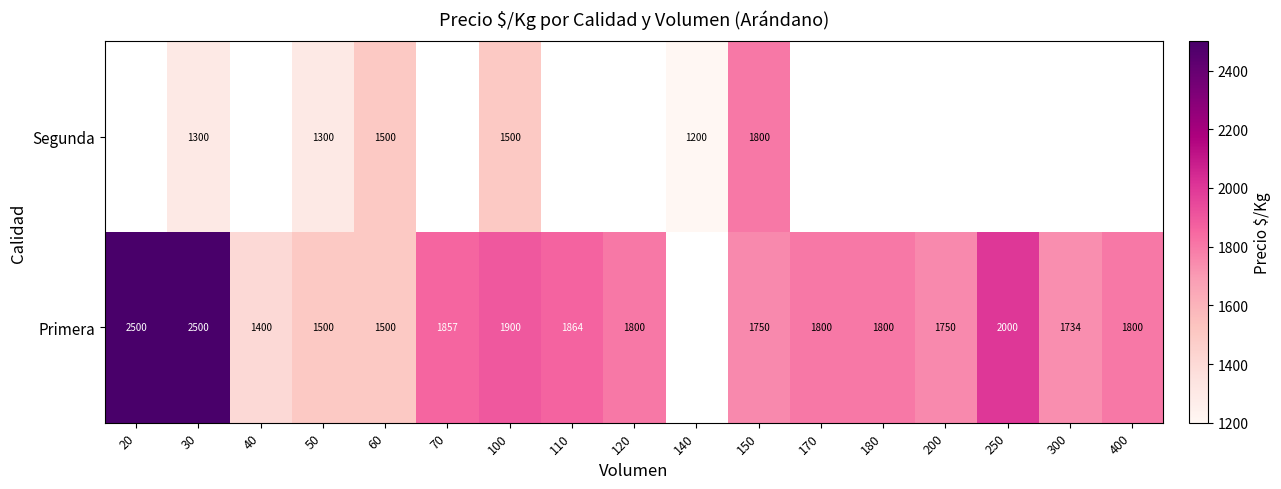

Is it true that Primera equals 1800 at 170?

True